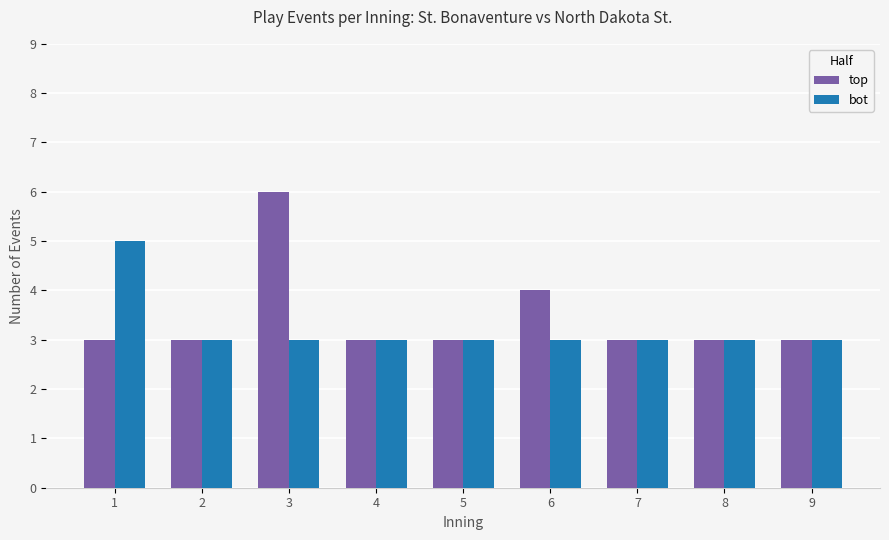

True or false: top has a value of 3 at 1.

True